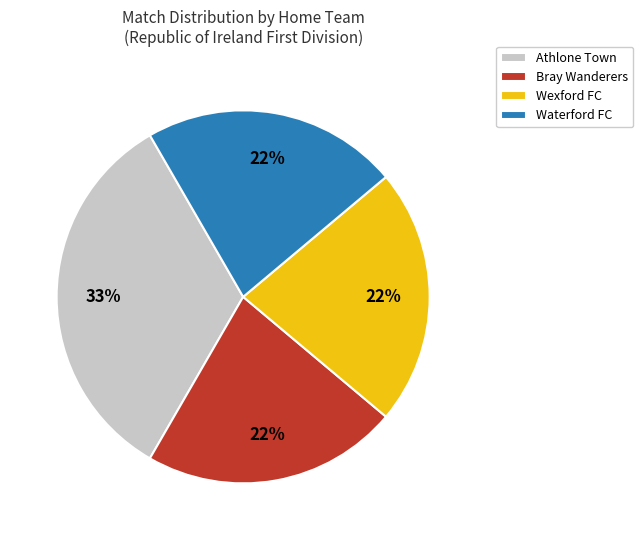

To the nearest percent, what is the average slice percentage?

25%